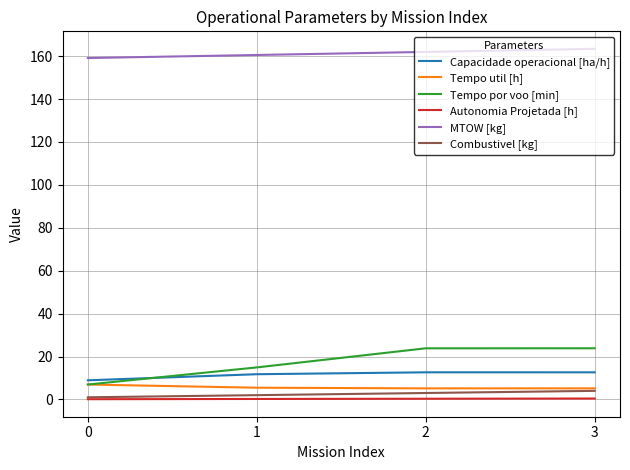

What are all the series names shown in the legend?

Capacidade operacional [ha/h], Tempo util [h], Tempo por voo [min], Autonomia Projetada [h], MTOW [kg], Combustivel [kg]